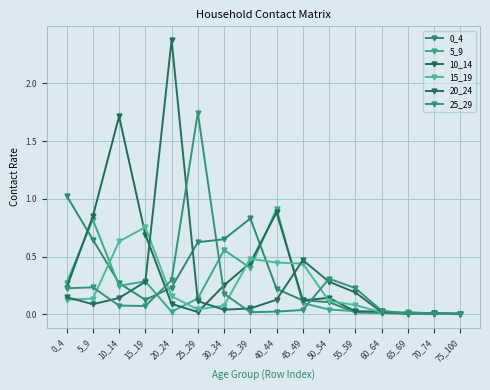

Count the number of data series in this chart.

6